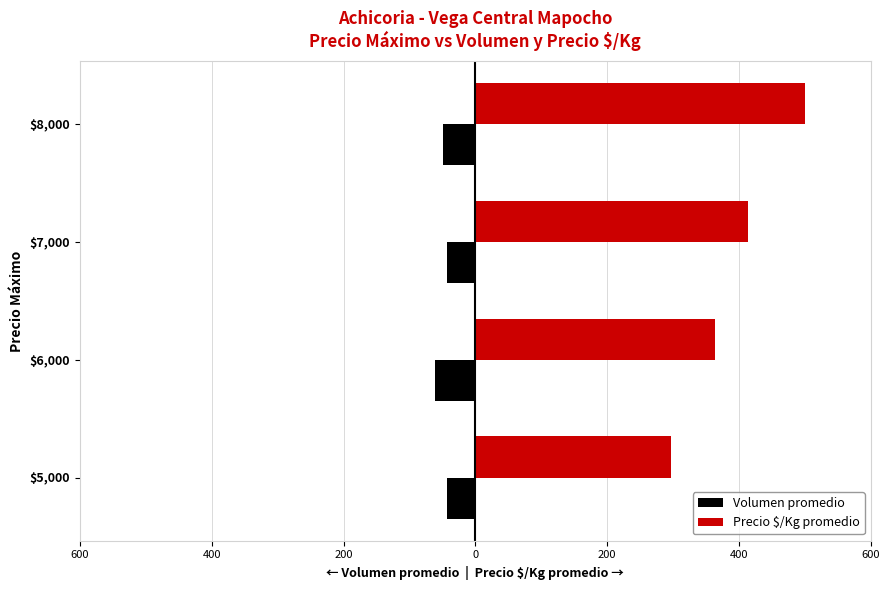

What are all the series names shown in the legend?

Volumen promedio, Precio $/Kg promedio